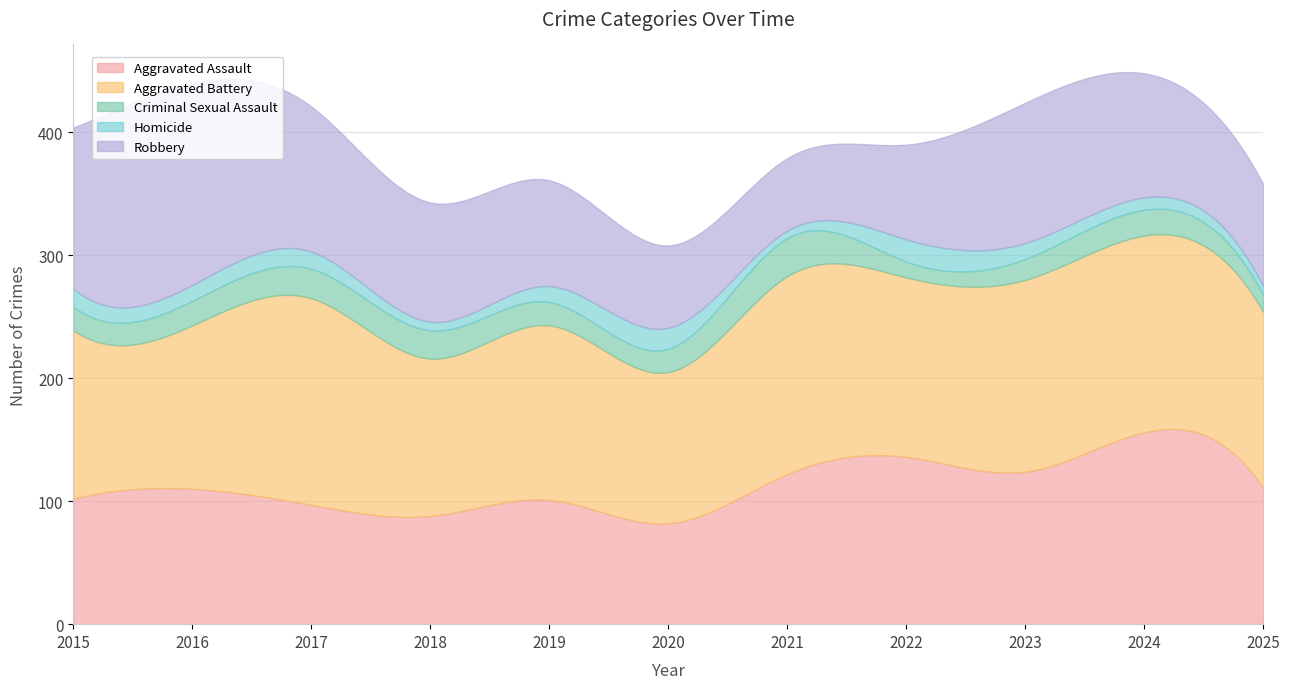

How many data points in Criminal Sexual Assault are less than 19?

3